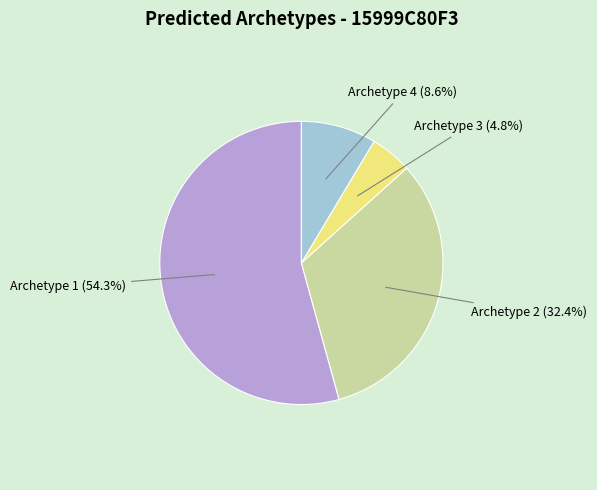

How many slices are in this pie chart?

4